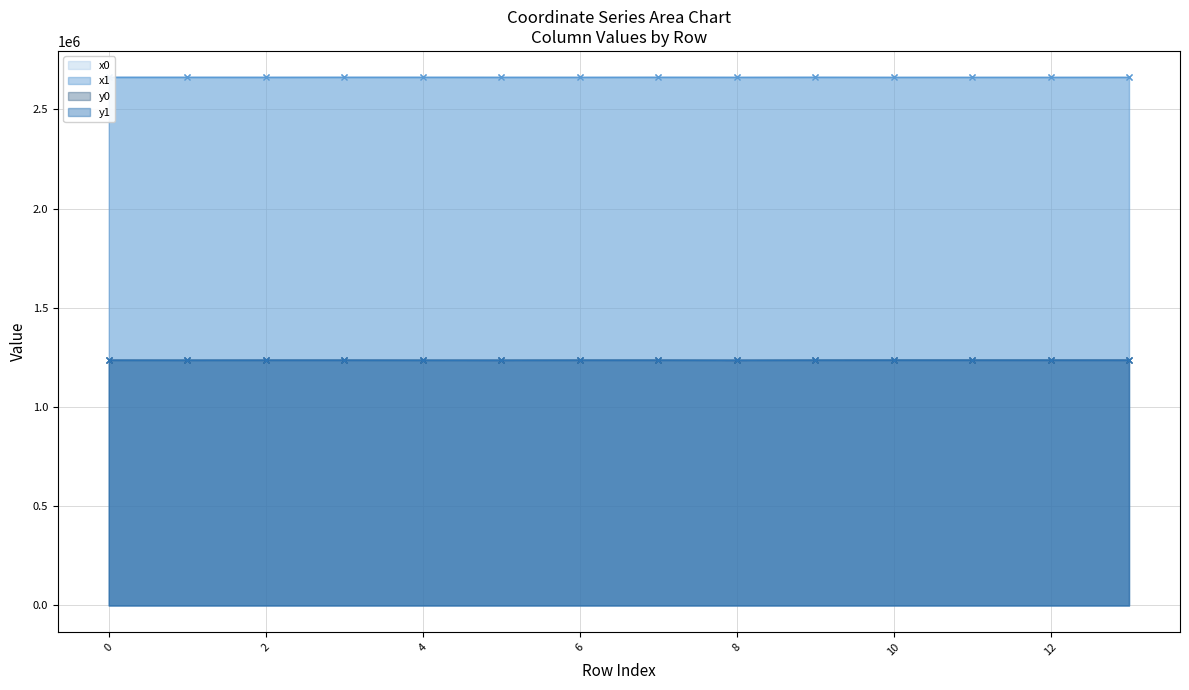

True or false: x0 has a value of 4178526.0 at 2.

False